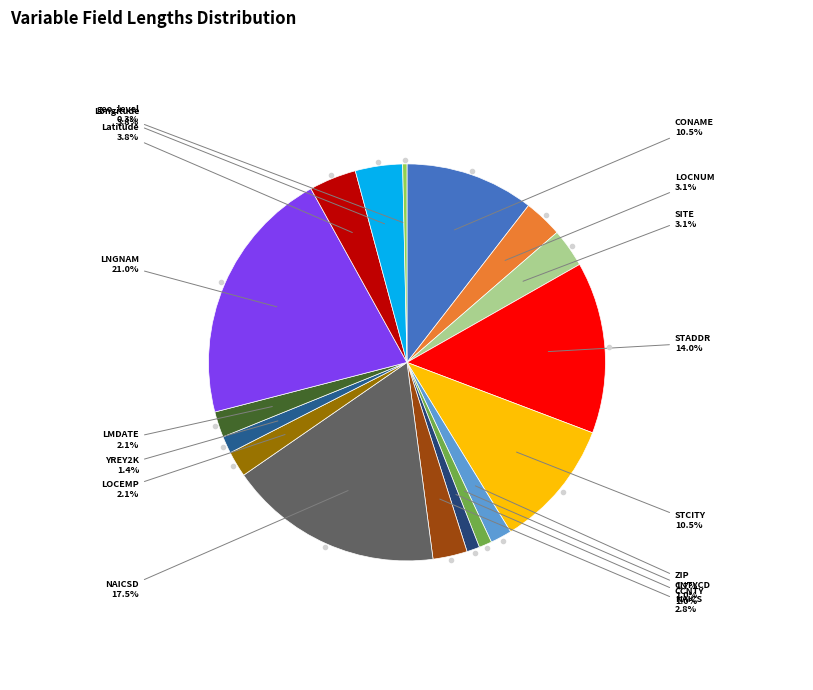

Count the number of slices in the pie.

17